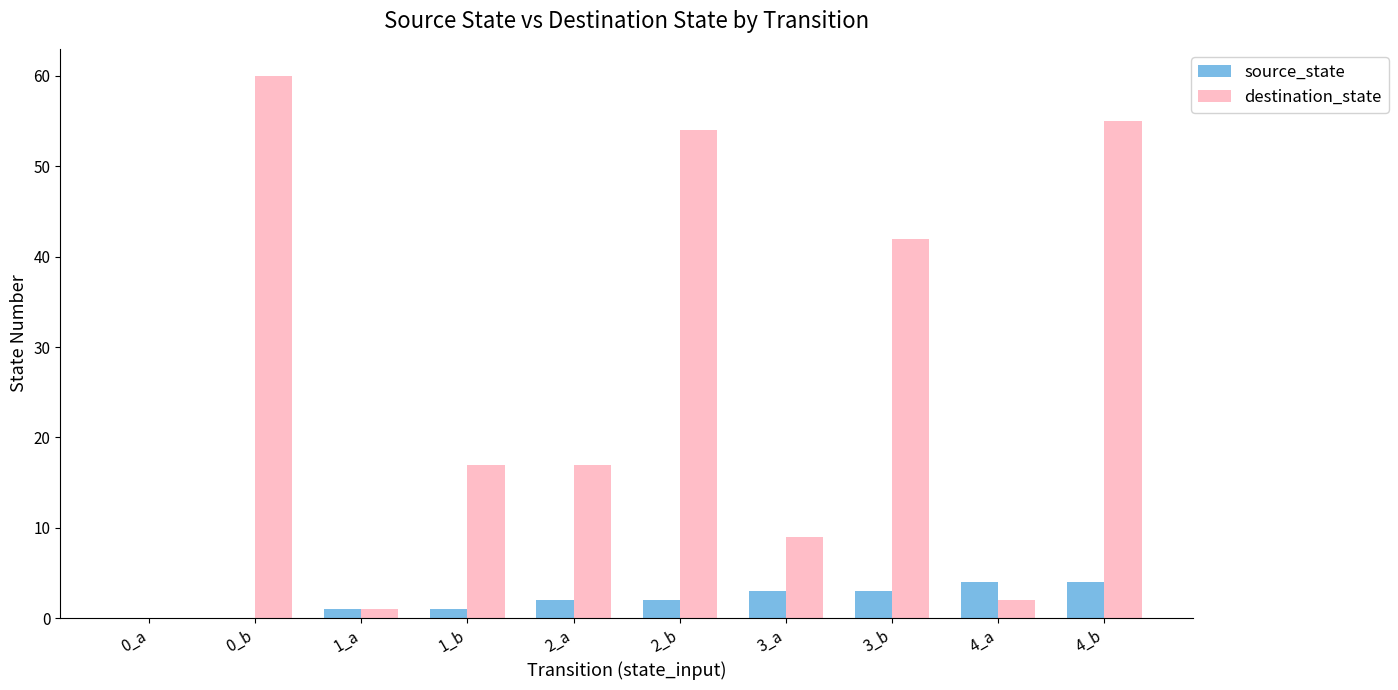

Reading left to right, list all the values displayed in this chart.

source_state: 0_a=0	0_b=0	1_a=1	1_b=1	2_a=2	2_b=2	3_a=3	3_b=3	4_a=4	4_b=4
destination_state: 0_a=0	0_b=60	1_a=1	1_b=17	2_a=17	2_b=54	3_a=9	3_b=42	4_a=2	4_b=55